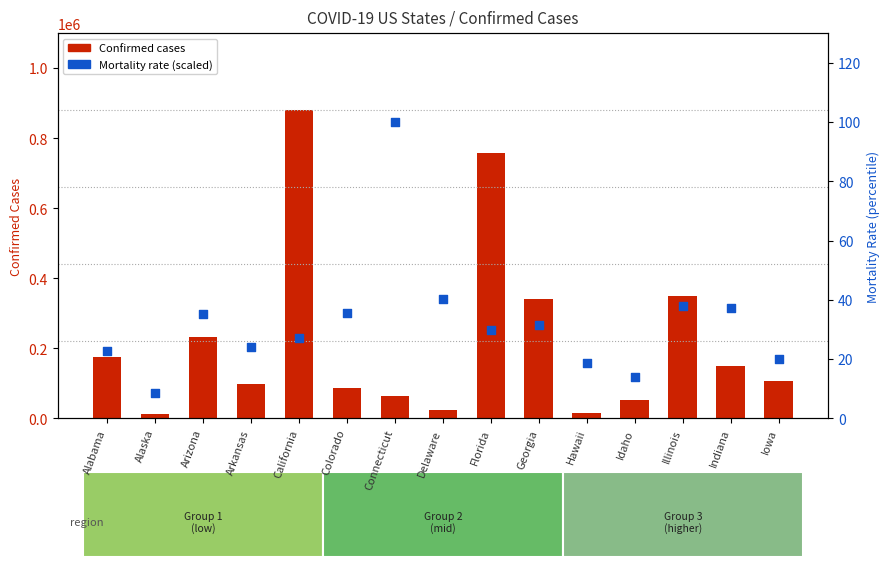

What are all the series names shown in the legend?

Confirmed, Mortality Rate (scaled %)